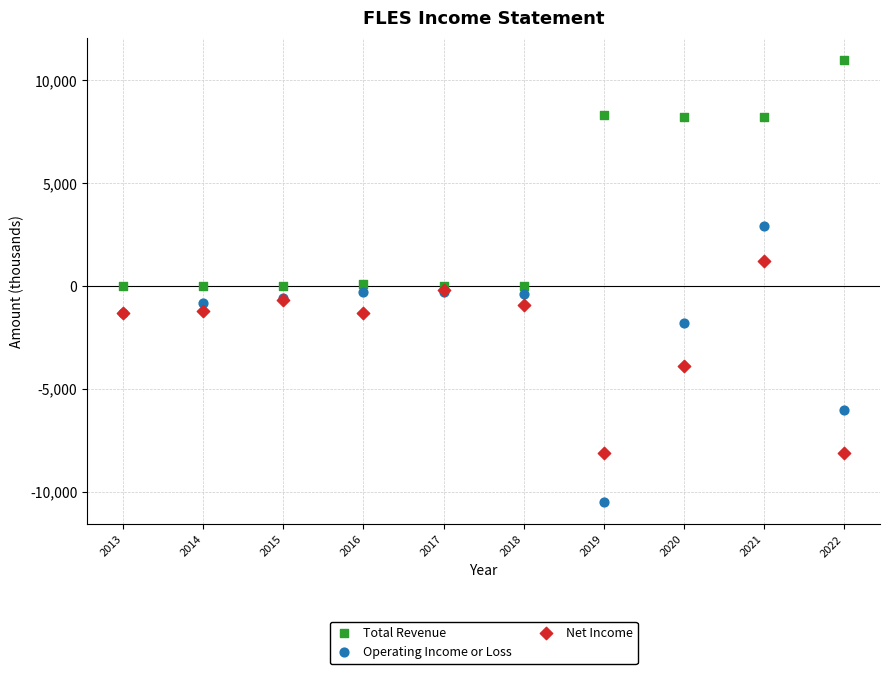

What is the X range (max minus min) for the scatter plot?

9